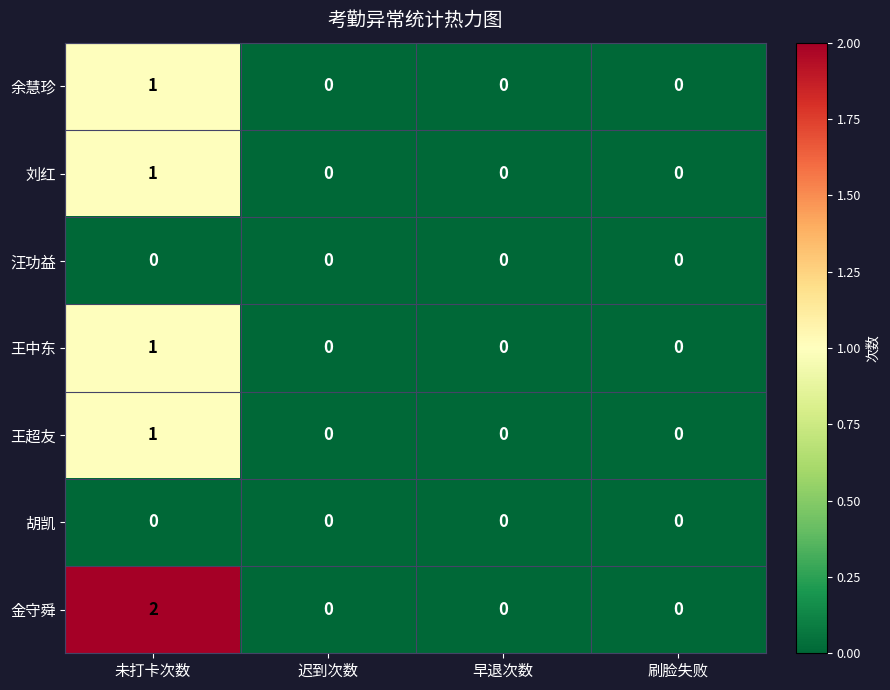

The 王中东 series shows 0 at 迟到次数. True or false?

True